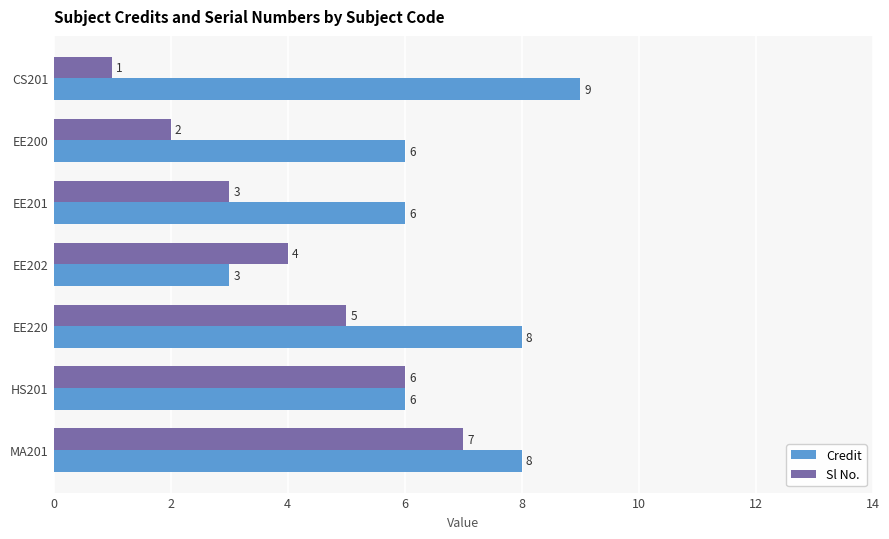

Rank the series by their maximum value, from lowest to highest.

Sl No., Credit